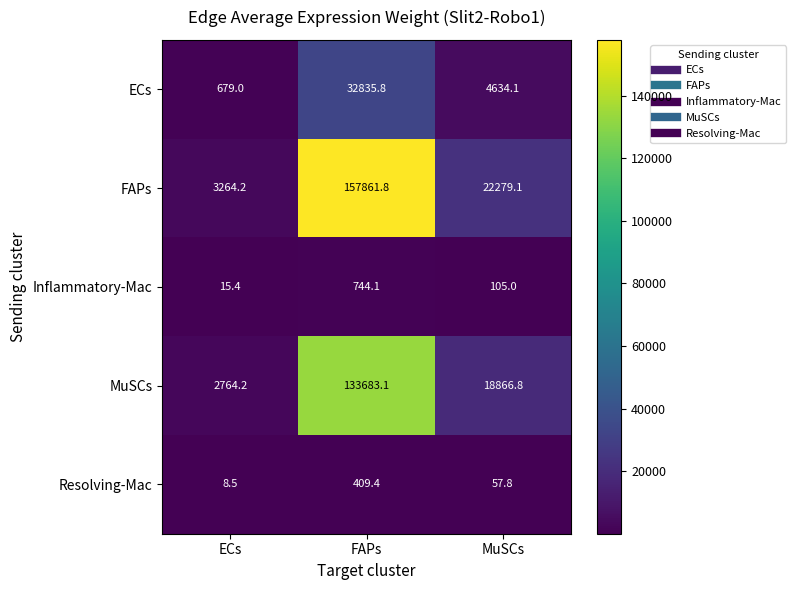

Reading left to right, extract all data points from this chart.

ECs: 679.0	32835.8	4634.1
FAPs: 3264.2	157861.8	22279.1
Inflammatory-Mac: 15.4	744.1	105.0
MuSCs: 2764.2	133683.1	18866.8
Resolving-Mac: 8.5	409.4	57.8